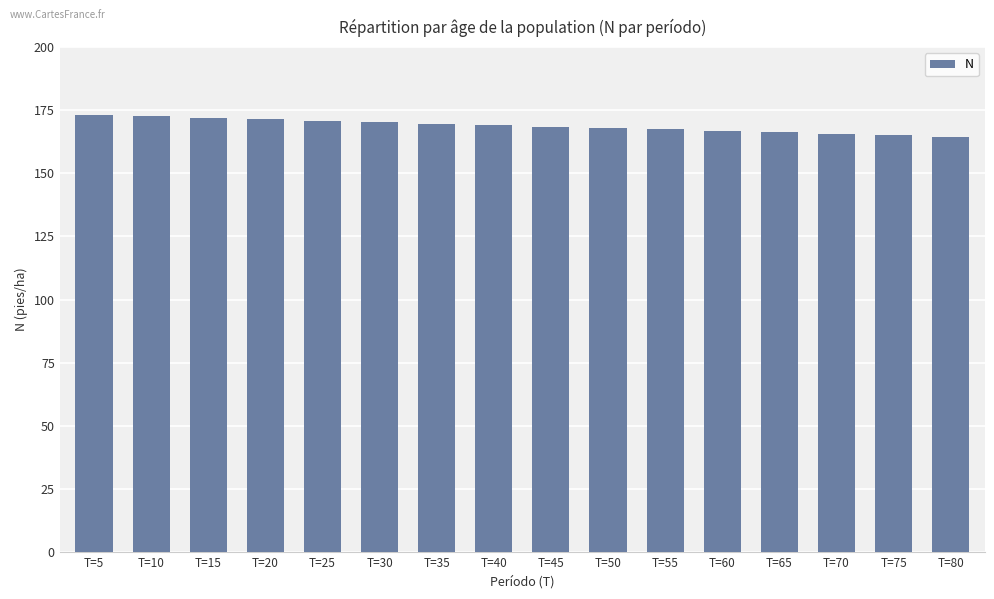

The chart shows a value of 69.8 at T=40. True or false?

False